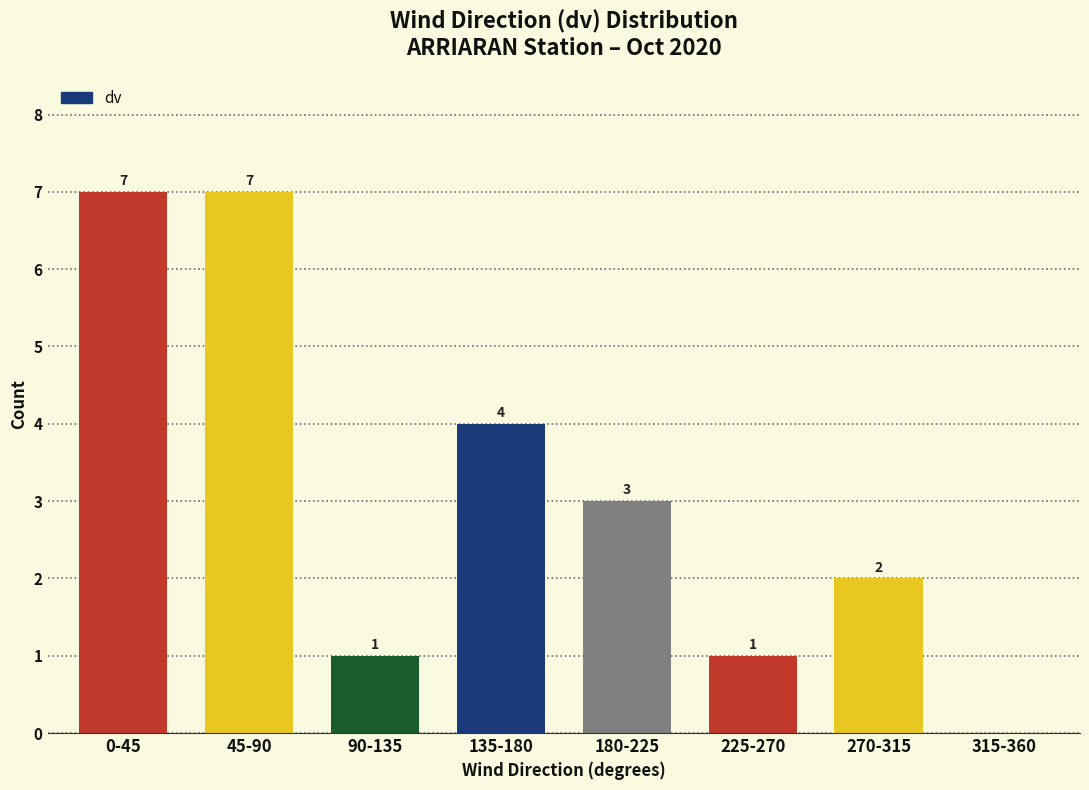

Reading left to right, what are all the values shown in this chart?

0-45=7	45-90=7	90-135=1	135-180=4	180-225=3	225-270=1	270-315=2	315-360=0